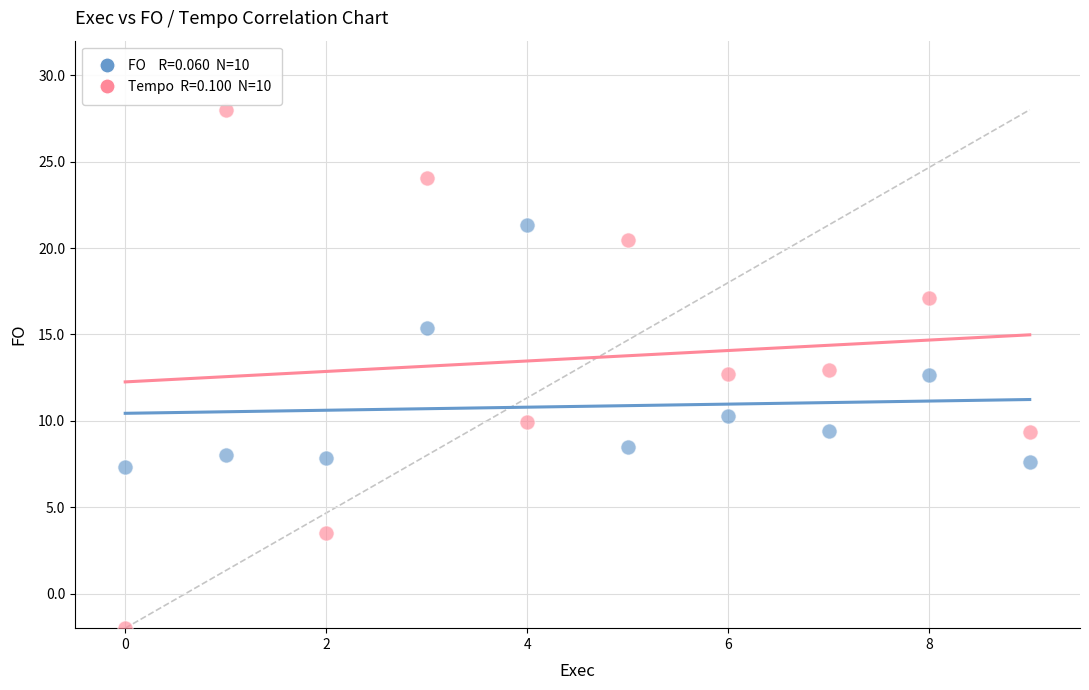

Across all data points, what is the range of Y values (max minus min)?

30.0